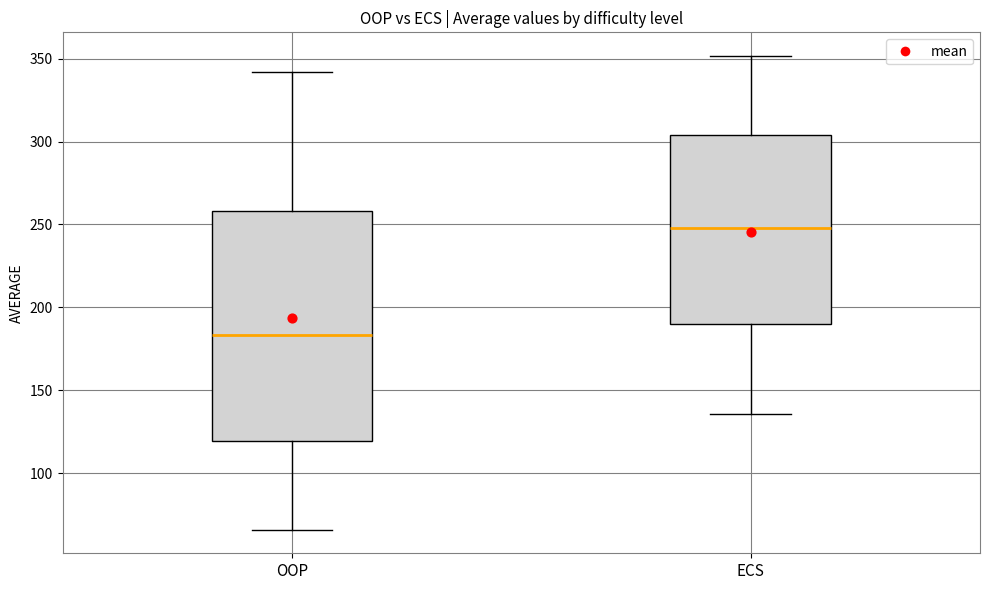

Reading left to right, read every box against the y-axis: the position of its median line, the range the box covers, and the ends of its whiskers. The values are not printed on the chart, so give them approximately, as read against the axis.

OOP: median 185, box 120 to 260, whiskers 65 to 340
ECS: median 250, box 190 to 305, whiskers 135 to 350